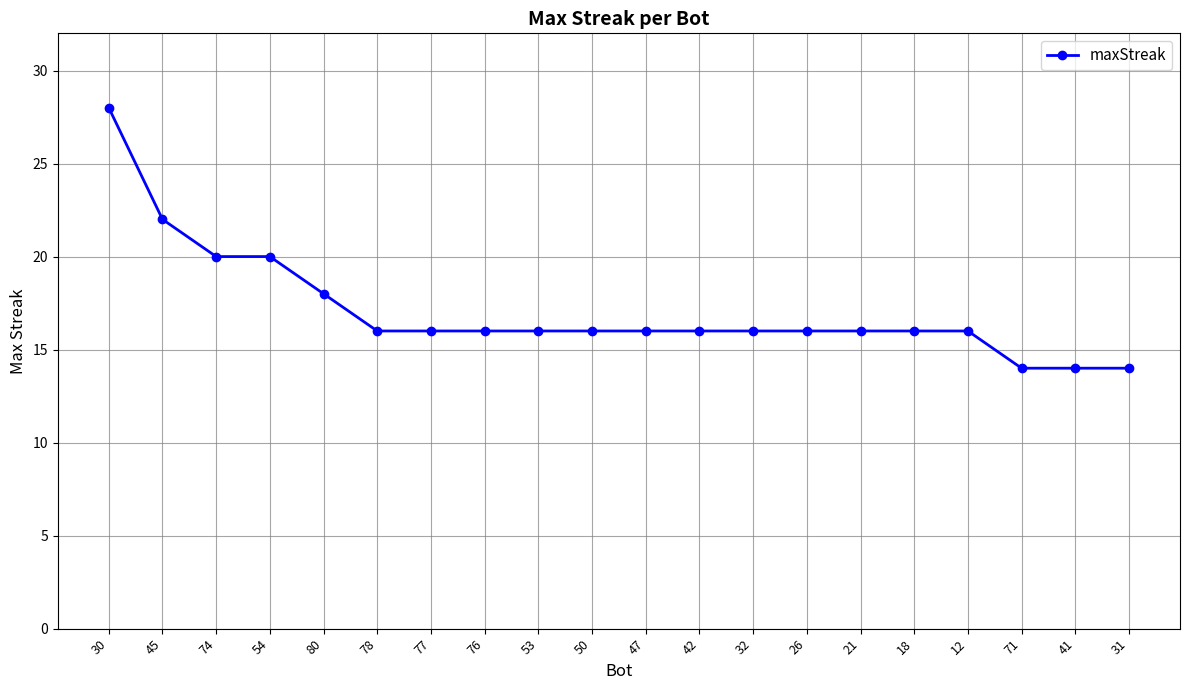

What is the change in value from 54 to 32?

-4